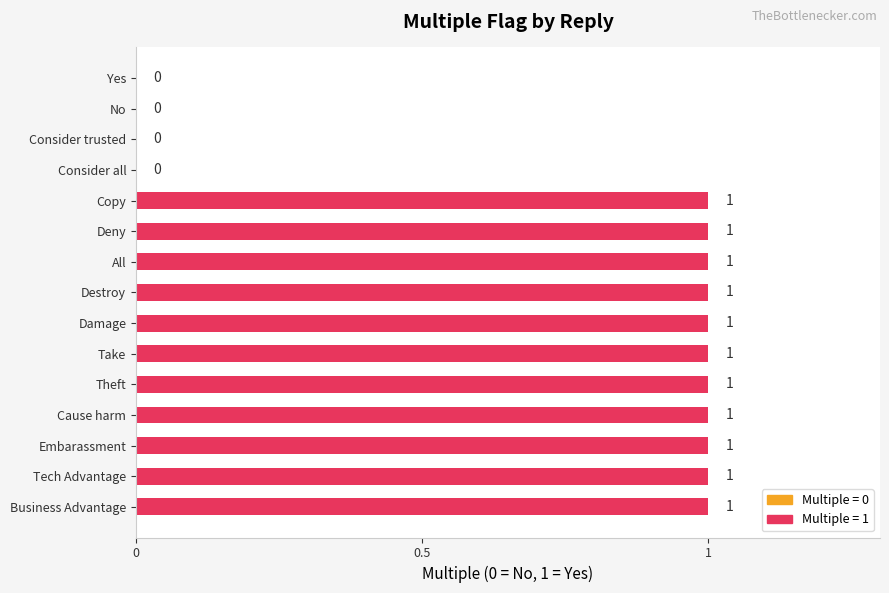

The value at Yes is 0. True or false?

True